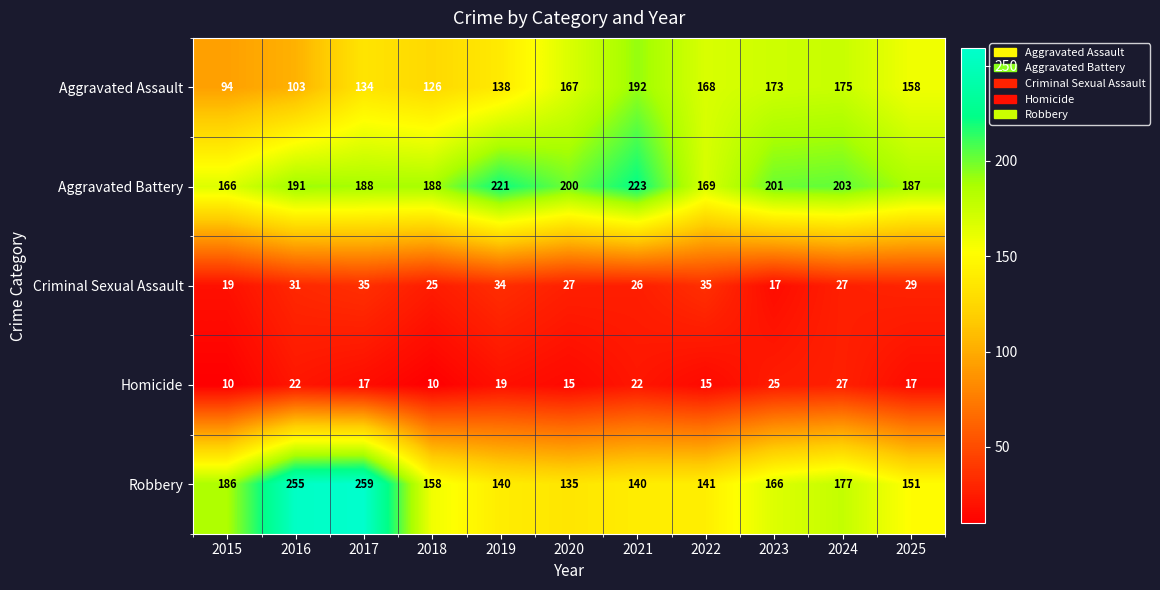

Rank the series by their maximum value, from lowest to highest.

Homicide, Criminal Sexual Assault, Aggravated Assault, Aggravated Battery, Robbery